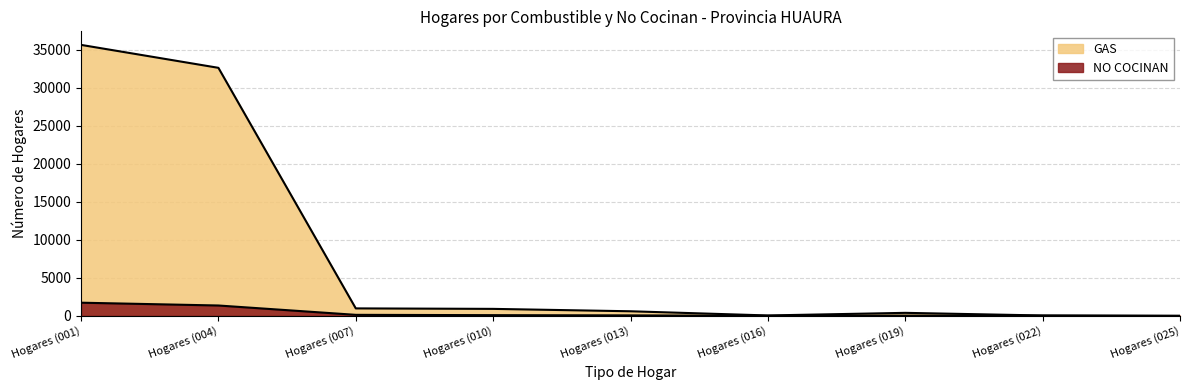

Where is the first local minimum for NO COCINAN?

Hogares (016)